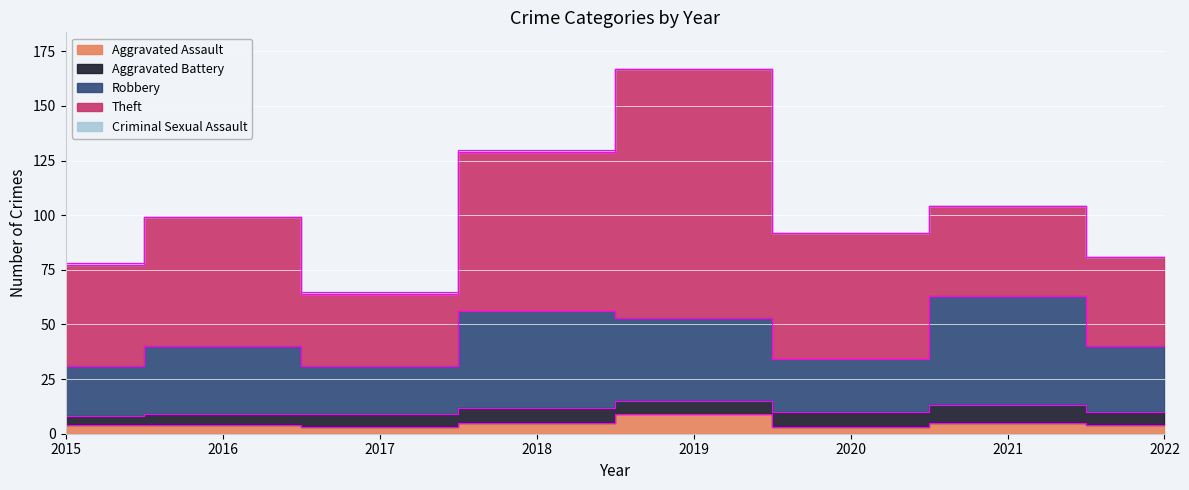

Rank the series by their maximum value, from lowest to highest.

Criminal Sexual Assault, Aggravated Battery, Aggravated Assault, Robbery, Theft